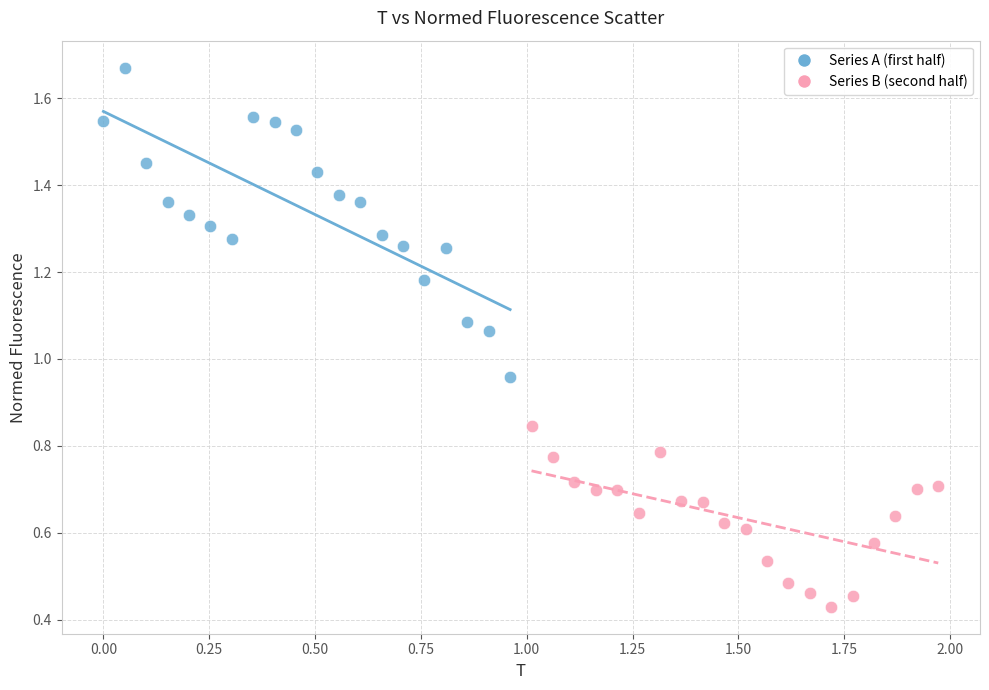

Which series reaches the maximum Y coordinate?

Series A (first half)